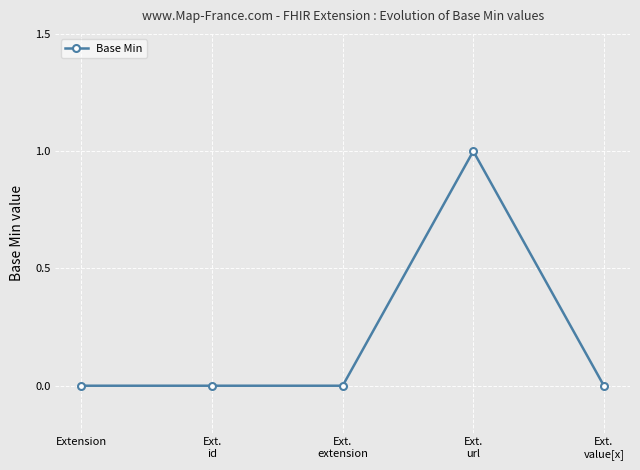

What is the label of the 4th point from the left?

Ext.
url